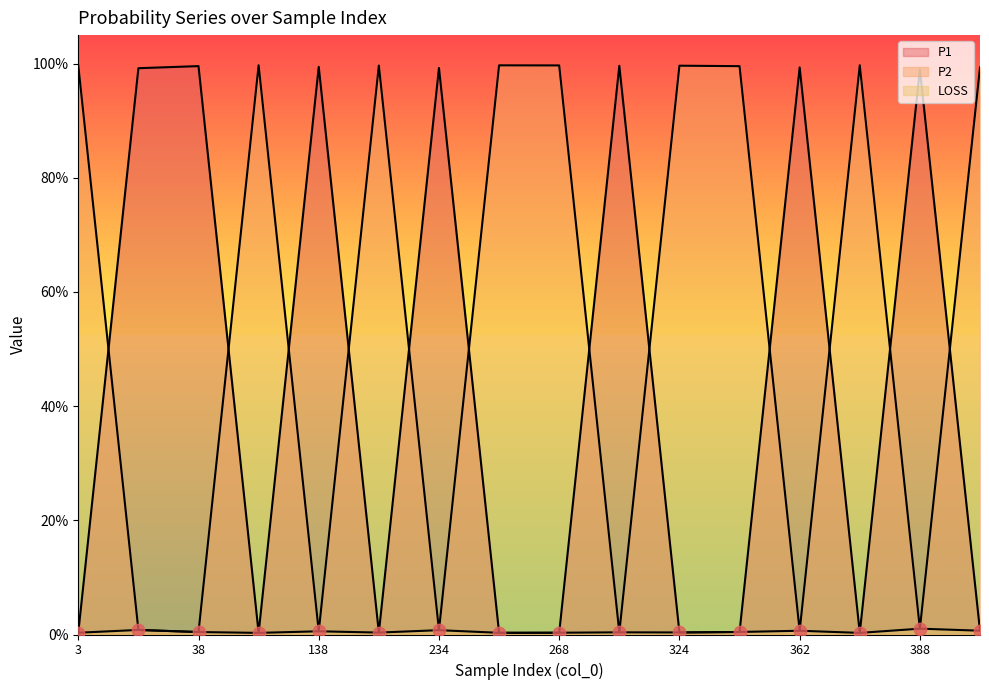

Which series has the widest spread of Y values?

P1